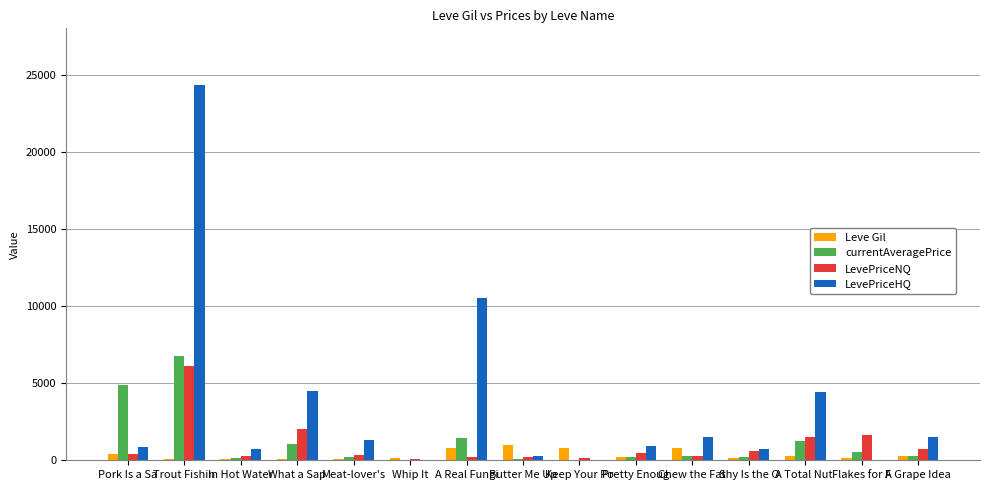

What is the total value across all series at Whip It?

318